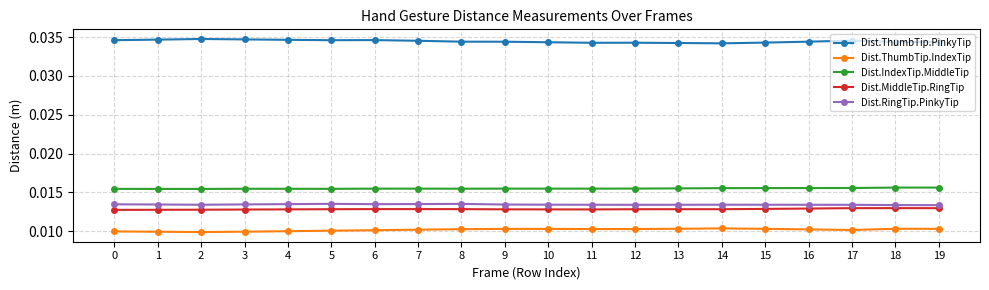

What is the sum of all Dist.IndexTip.MiddleTip values?

0.3